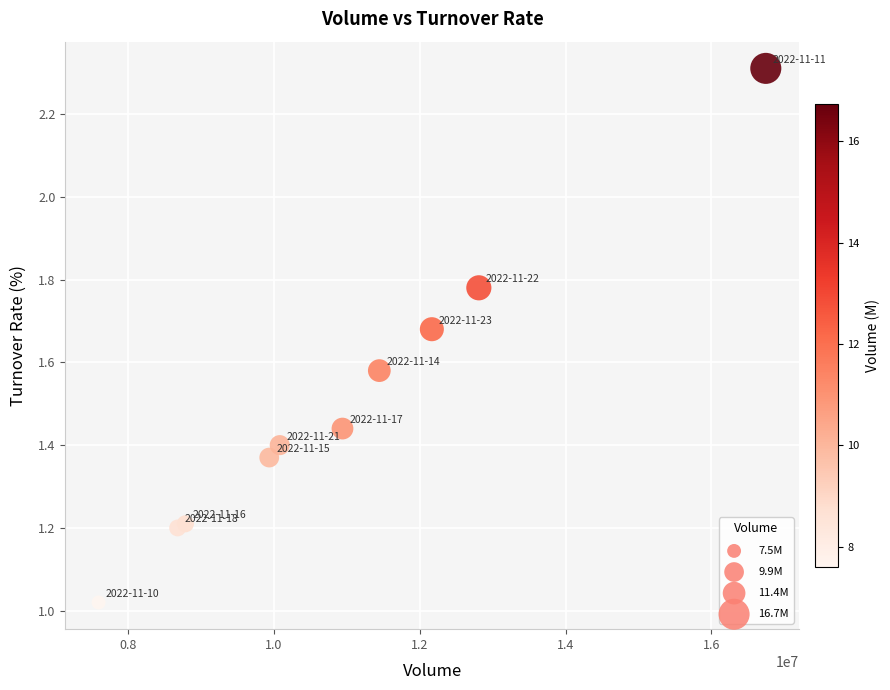

What is the range of Y values (max minus min)?

1.3